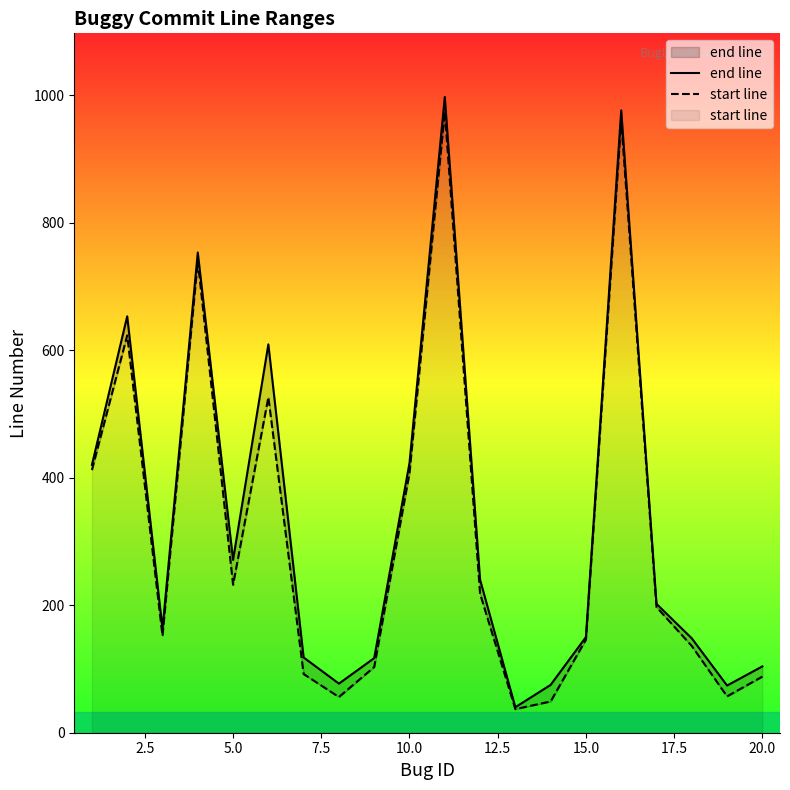

How many lines are shown in the chart?

2